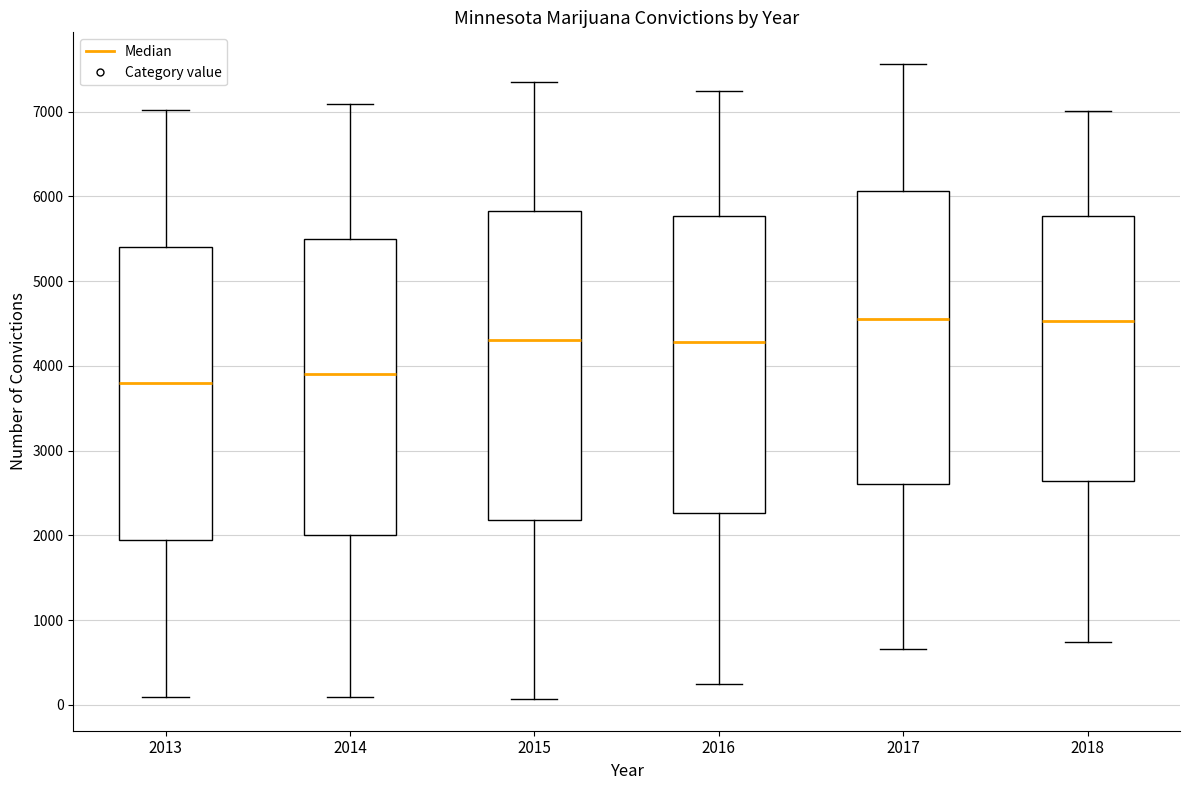

Where does the upper whisker of the box at x = 2017 end on the y-axis? The values are not printed on the chart, so give them approximately, as read against the axis.

7600